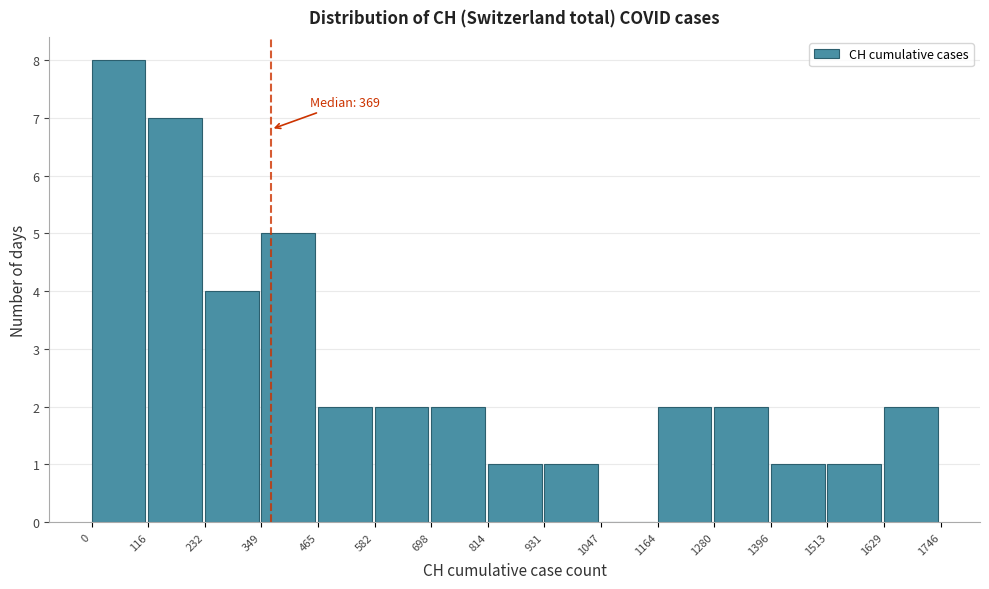

Over which range of the x-axis is the bar tallest?

0 to 116